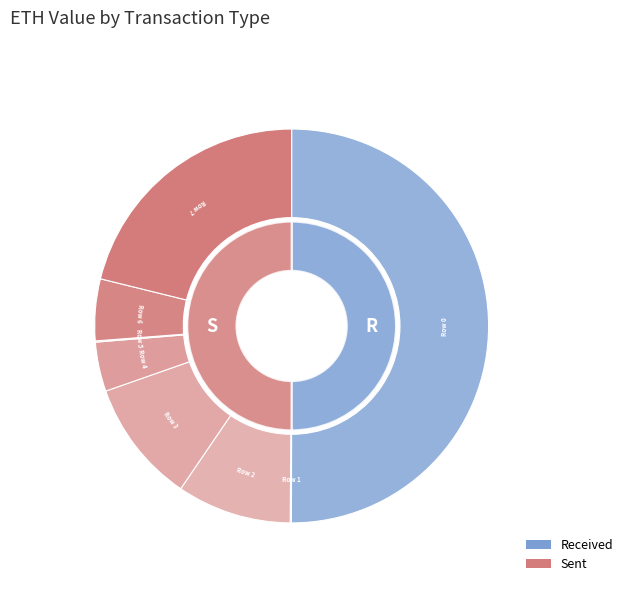

Which slice is the smallest?

Row 1 (sent)